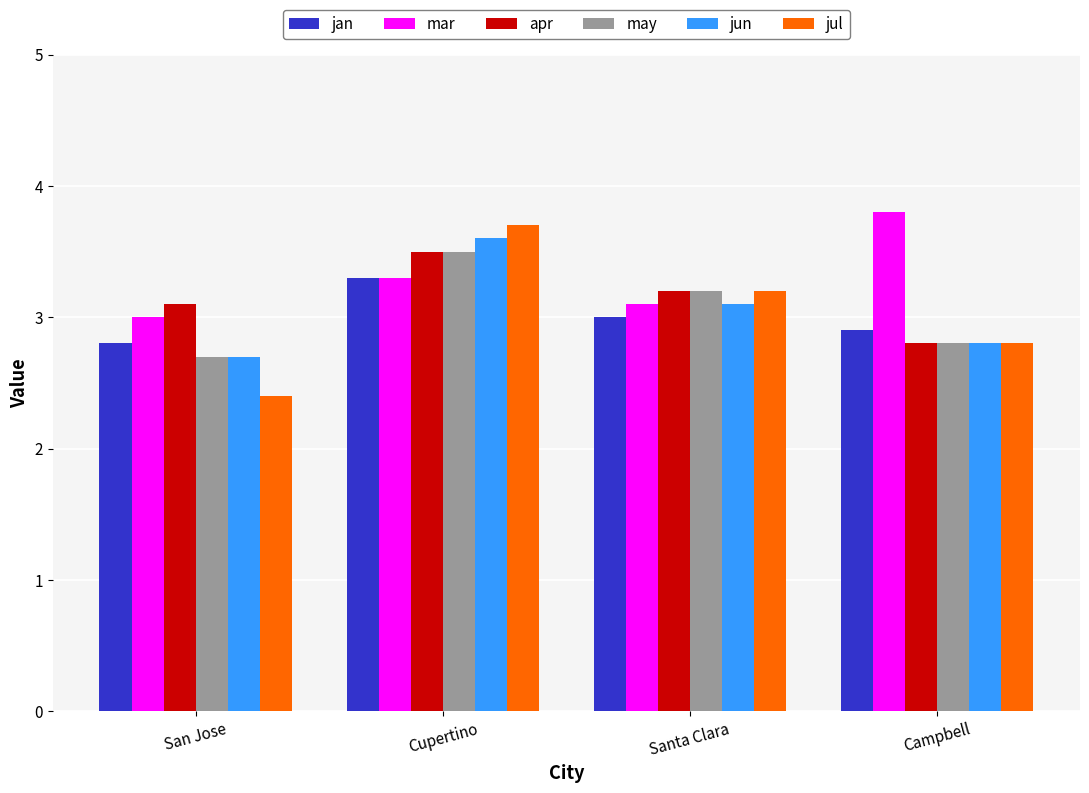

What is the minimum value for apr?

2.8